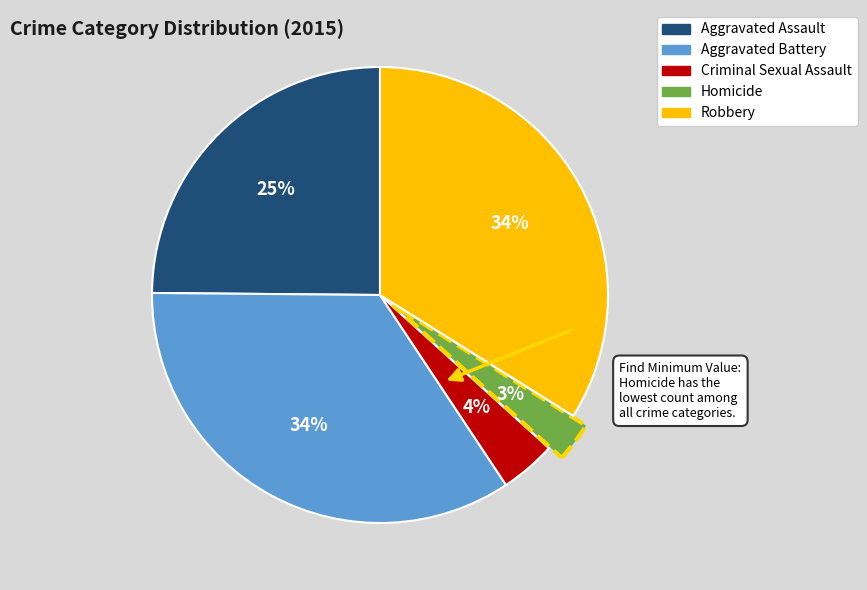

True or false: Aggravated Assault accounts for 36% of the total.

False